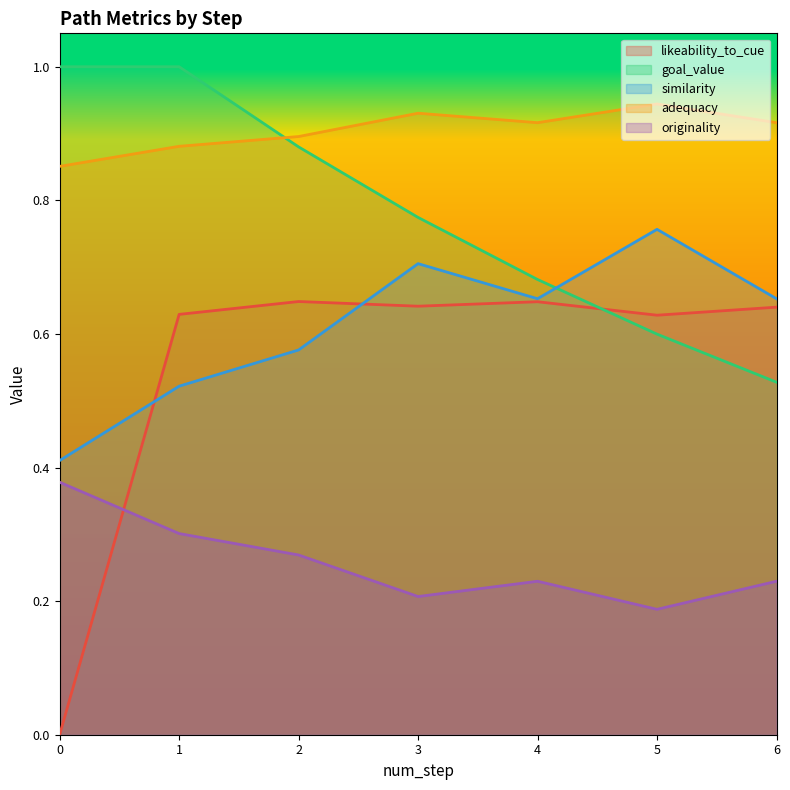

Count the number of categories in the chart.

7